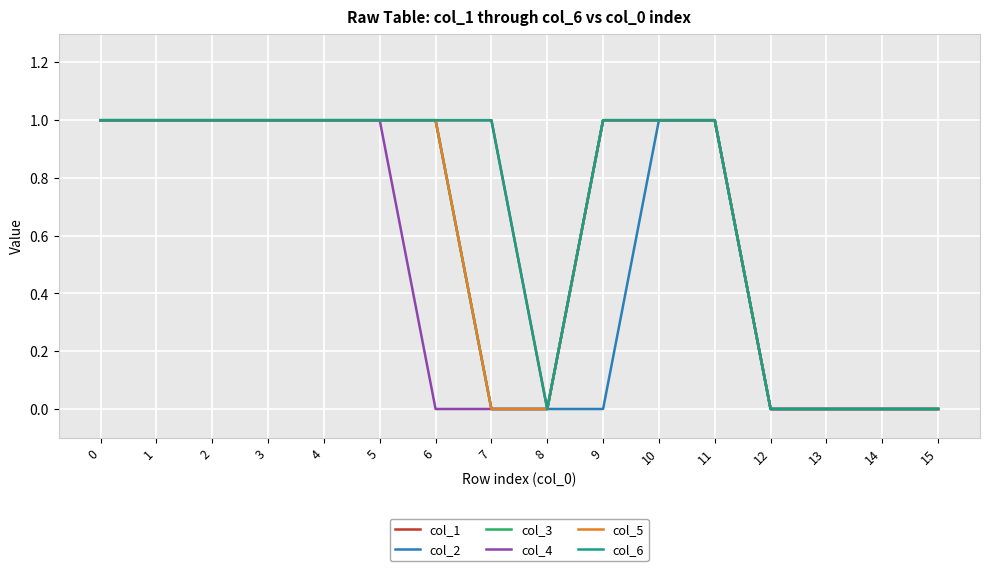

Does the chart have visible grid lines?

Yes